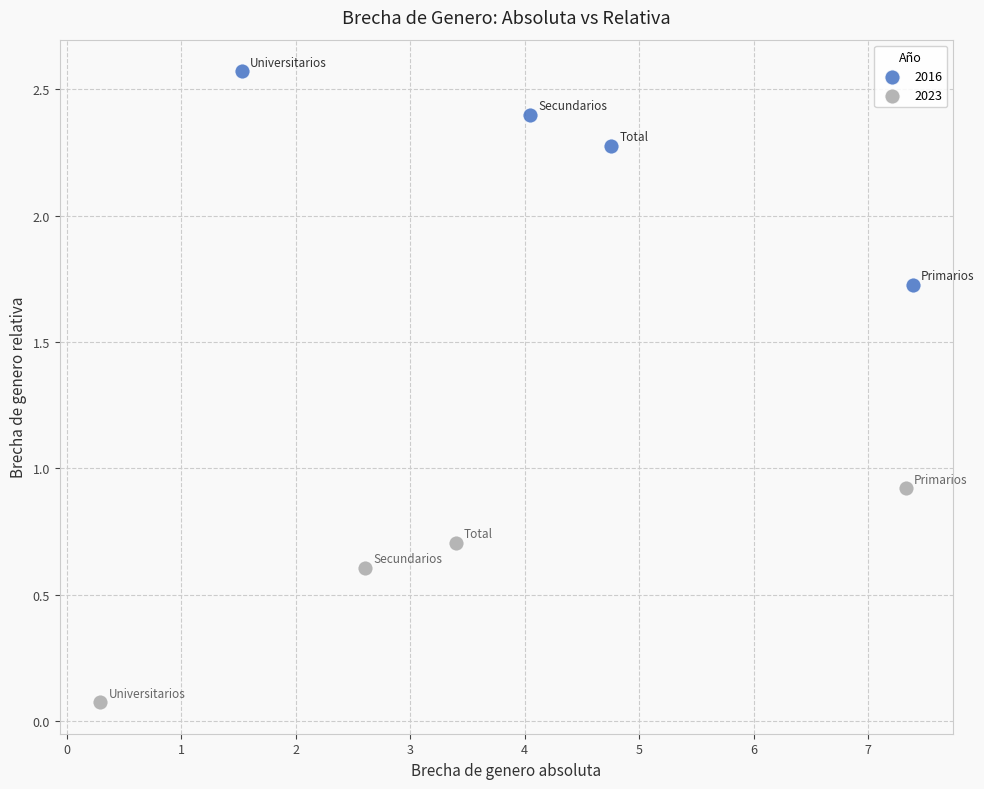

Which series reaches the minimum Y coordinate?

2023